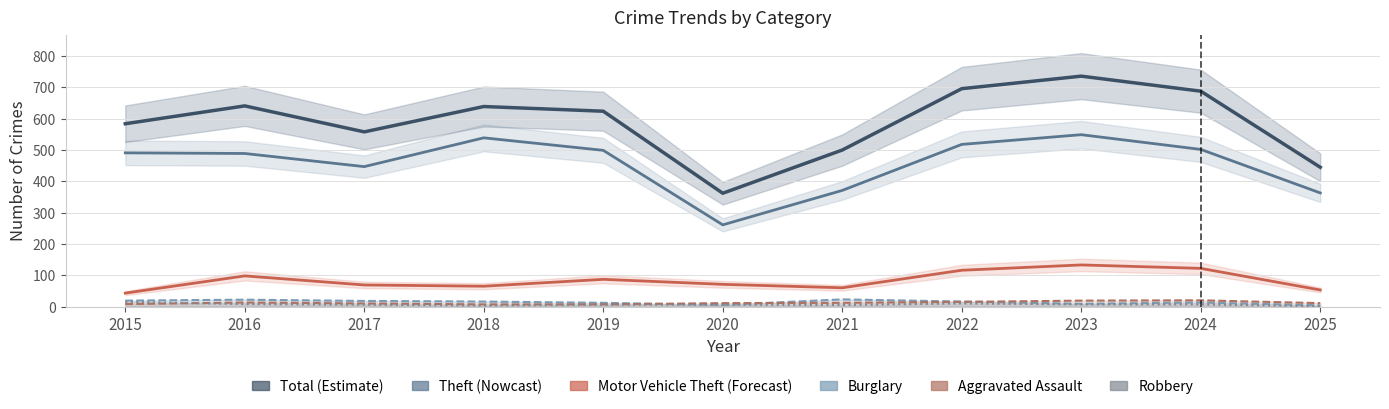

Where is the first local minimum for Robbery?

2018